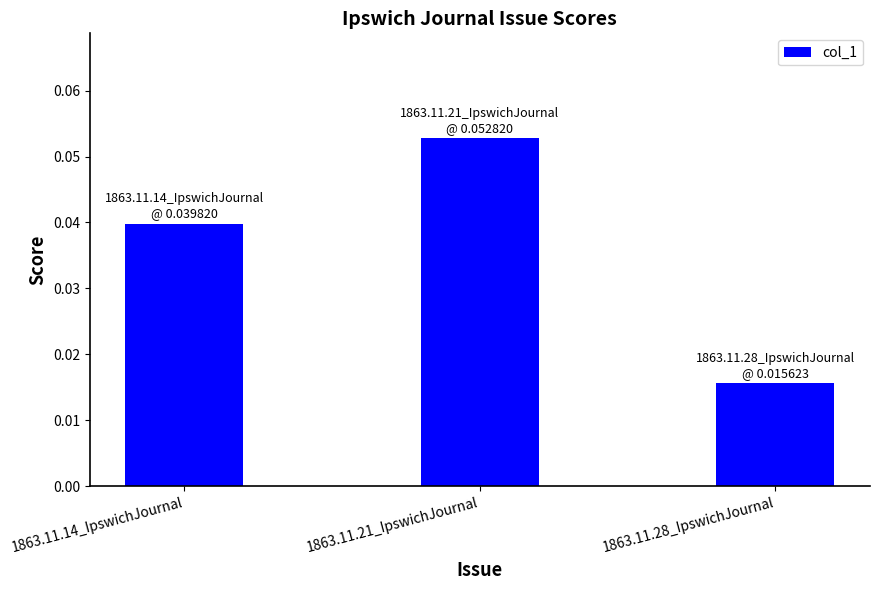

Count the values in the range 0 to 1.

3